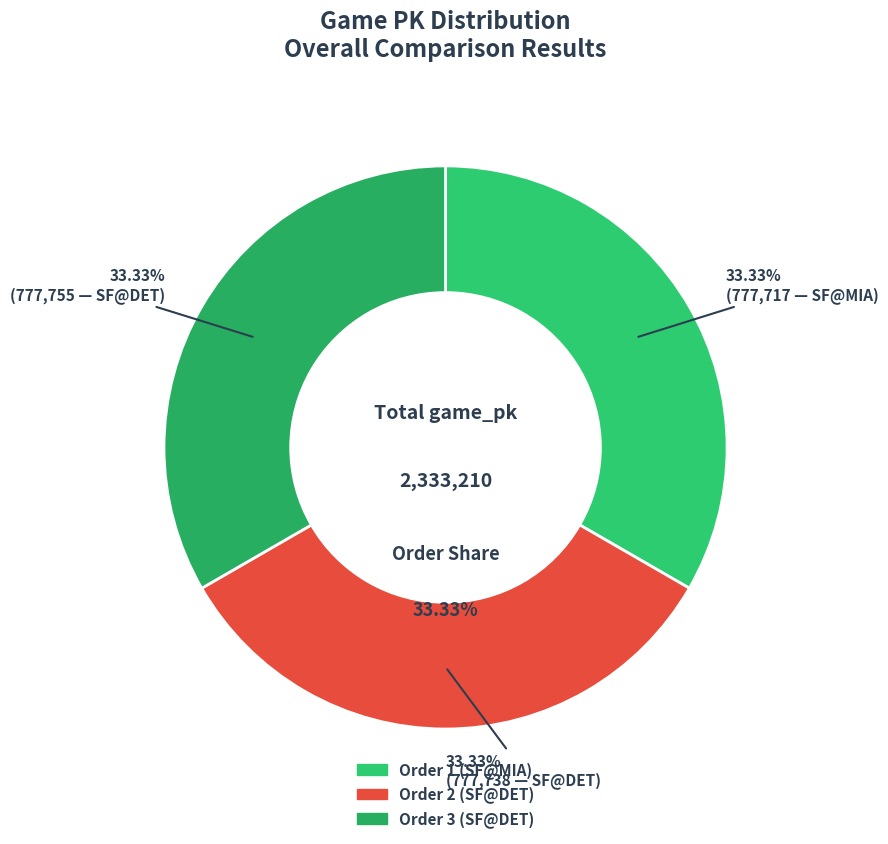

True or false: 3 accounts for 45% of the total.

False